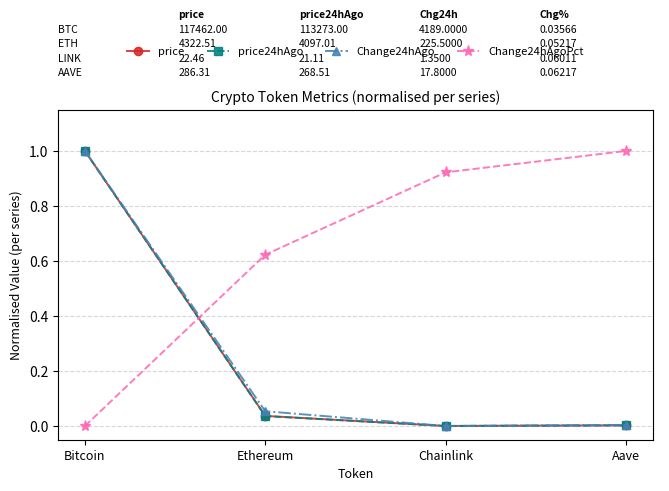

Is this an area chart (filled region under the line)?

No